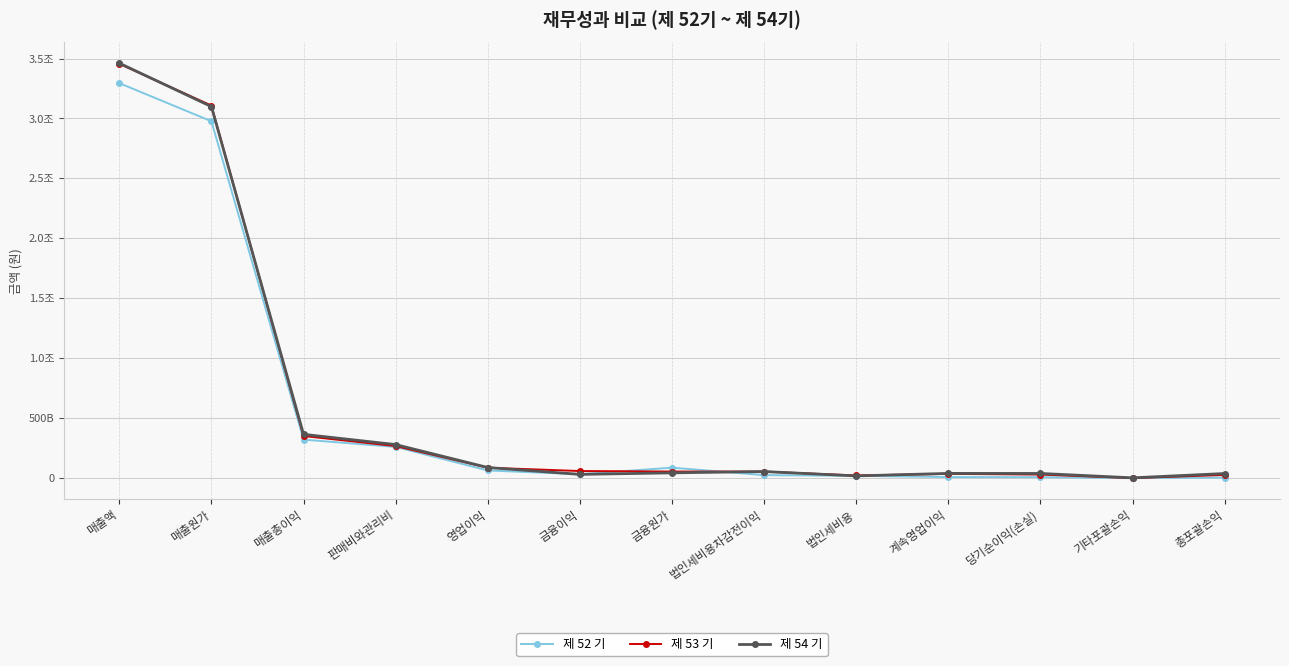

Reading right to left, transcribe all the data shown in this chart.

제 52 기: 1680854618	-3447528550	5128383168	5894762989	16179279613	22074042602	84439447736	29182321142	61136423546	257385417416	318521840962	2976575844547	3295097685509
제 53 기: 23693723064	-2910047982	26603771046	32344224054	19133081372	51477305426	52108500215	56223543071	83931697544	264586844182	348518541726	3107698254751	3456216796477
제 54 기: 35460921372	-514064648	35974986020	36454572126	15496877151	51951449277	41027106730	28302099263	85565315738	277080716512	362646032250	3098981460672	3461627492922